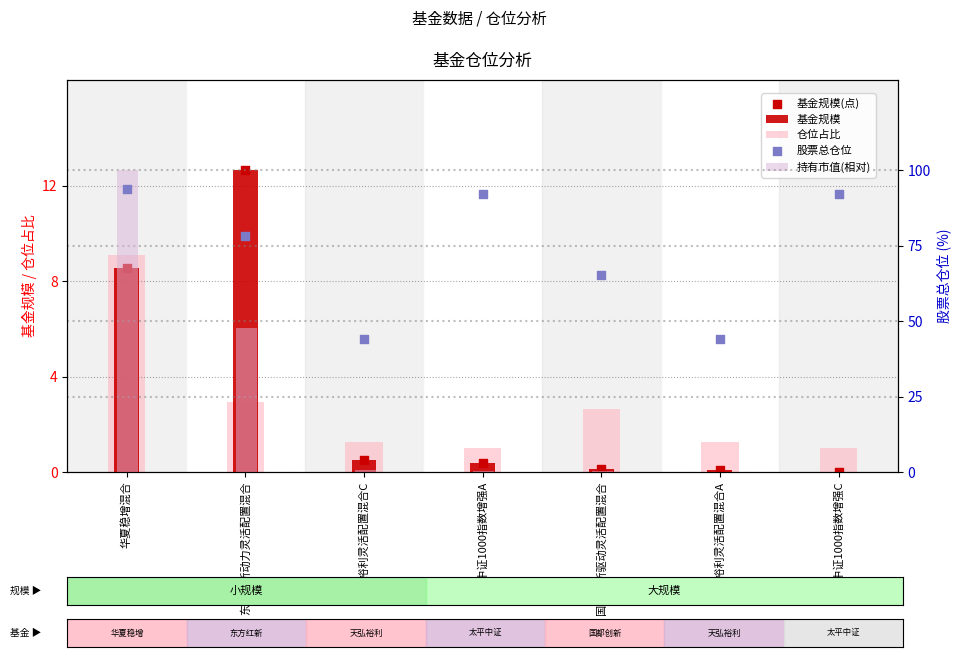

Which series has the widest spread of Y values?

持有市值(相对)